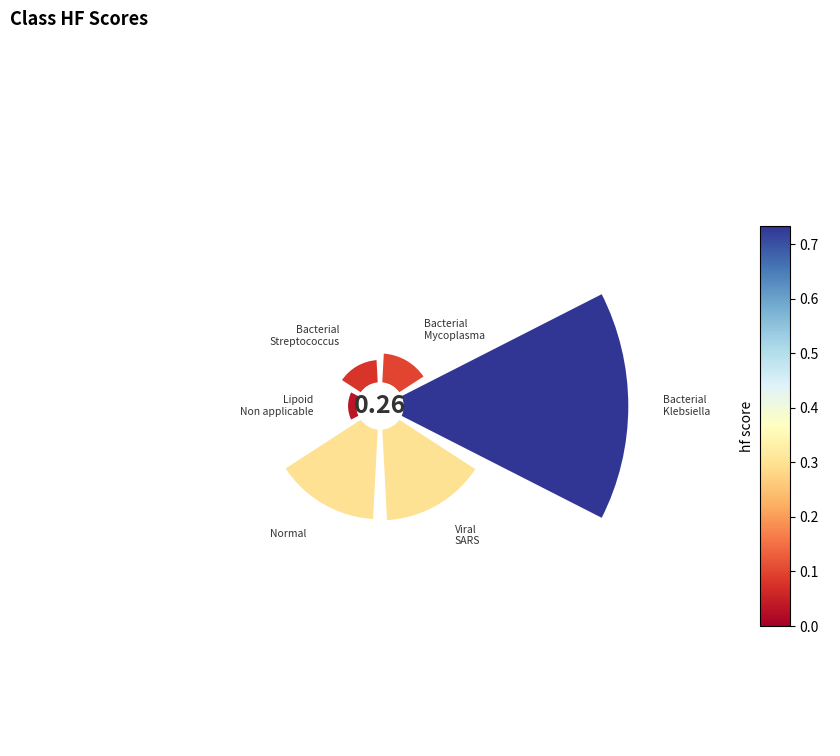

The 1.0 slice represents 30% of the pie. True or false?

False